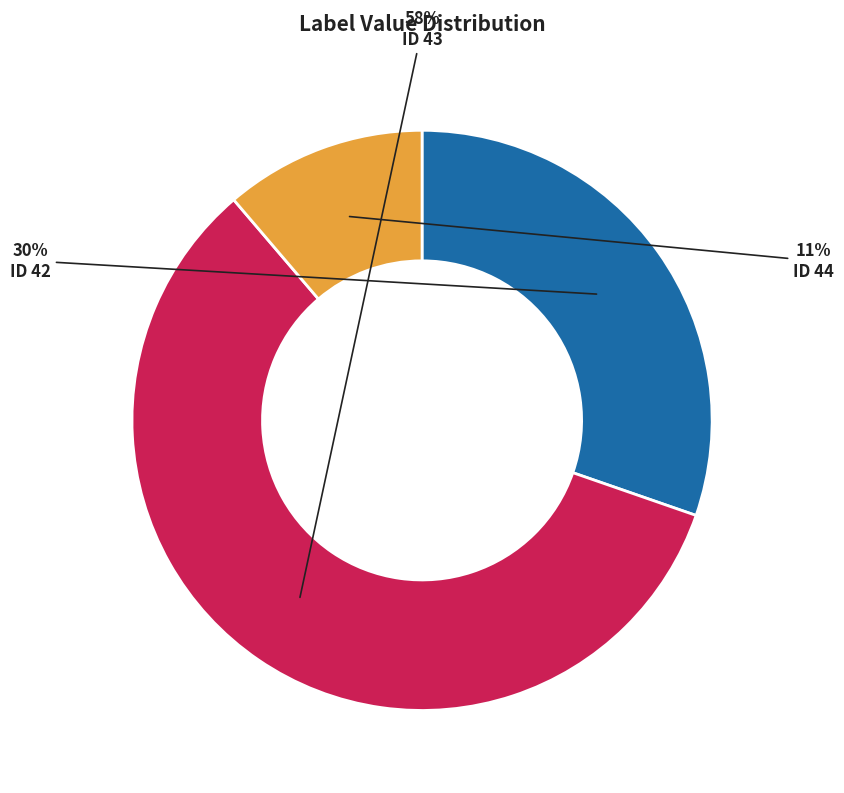

Does any single category account for the majority?

Yes